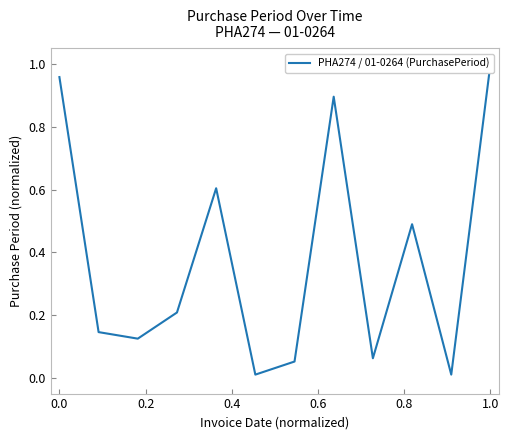

The value at 10 is 0.0. True or false?

False